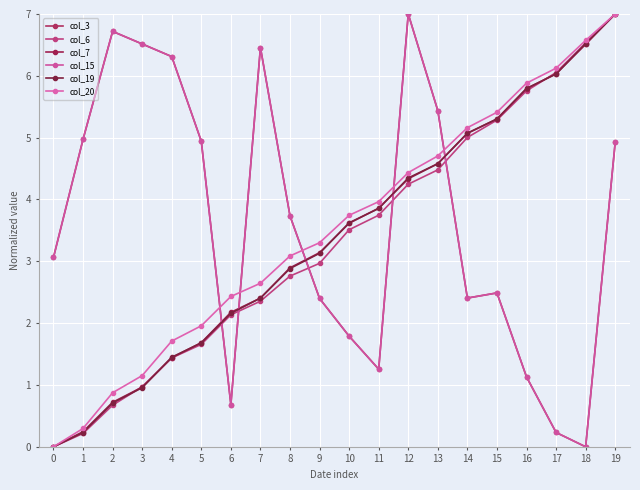

At which label does col_6 first exceed 3?

10